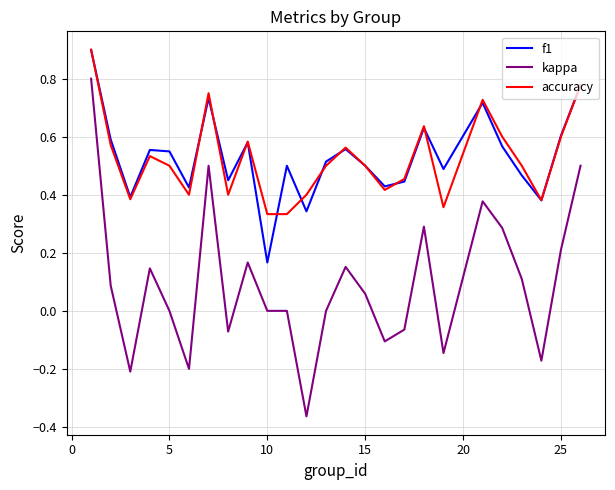

True or false: f1 and kappa cross at least once.

False